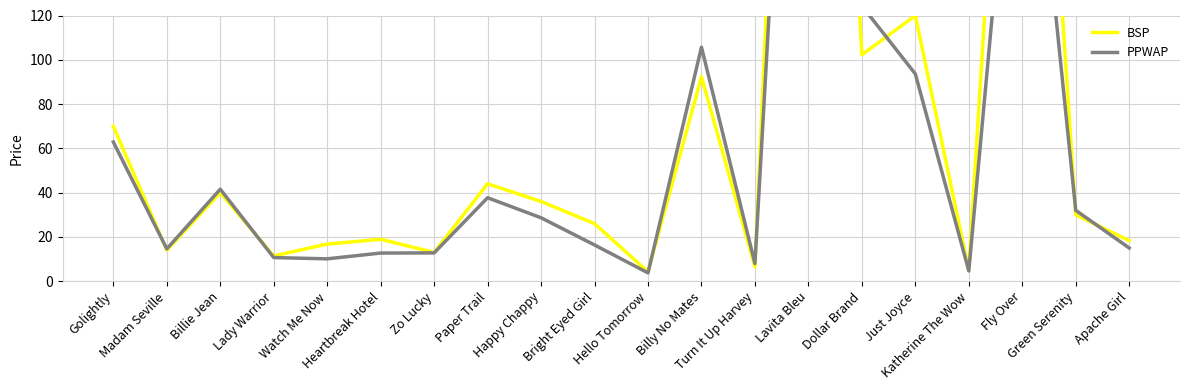

What is the smallest value displayed?

3.7